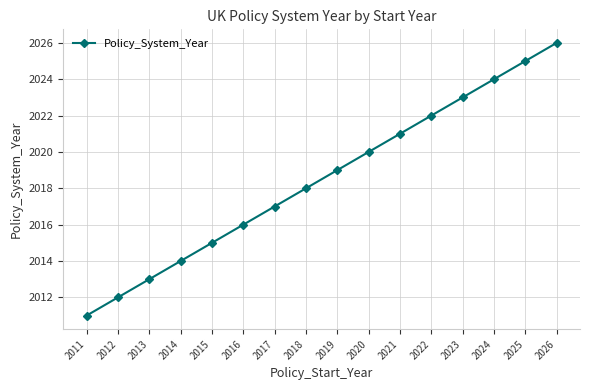

Between 2020 and 2024, which is larger?

2024